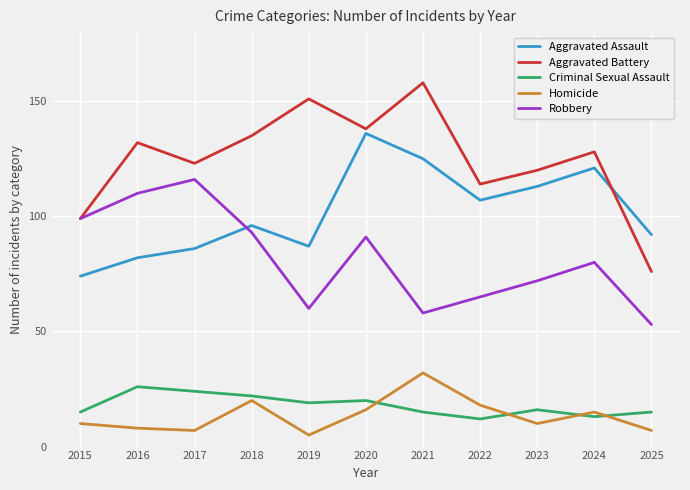

At which category does Aggravated Assault reach its first local valley?

2019